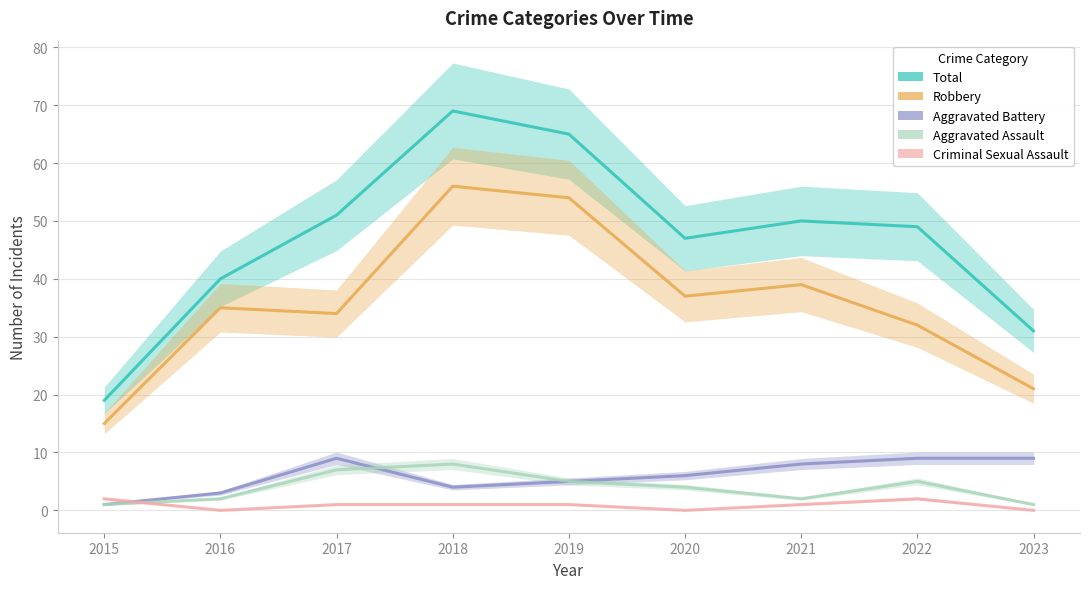

What is the difference between the second highest and minimum values in the Robbery series?

39